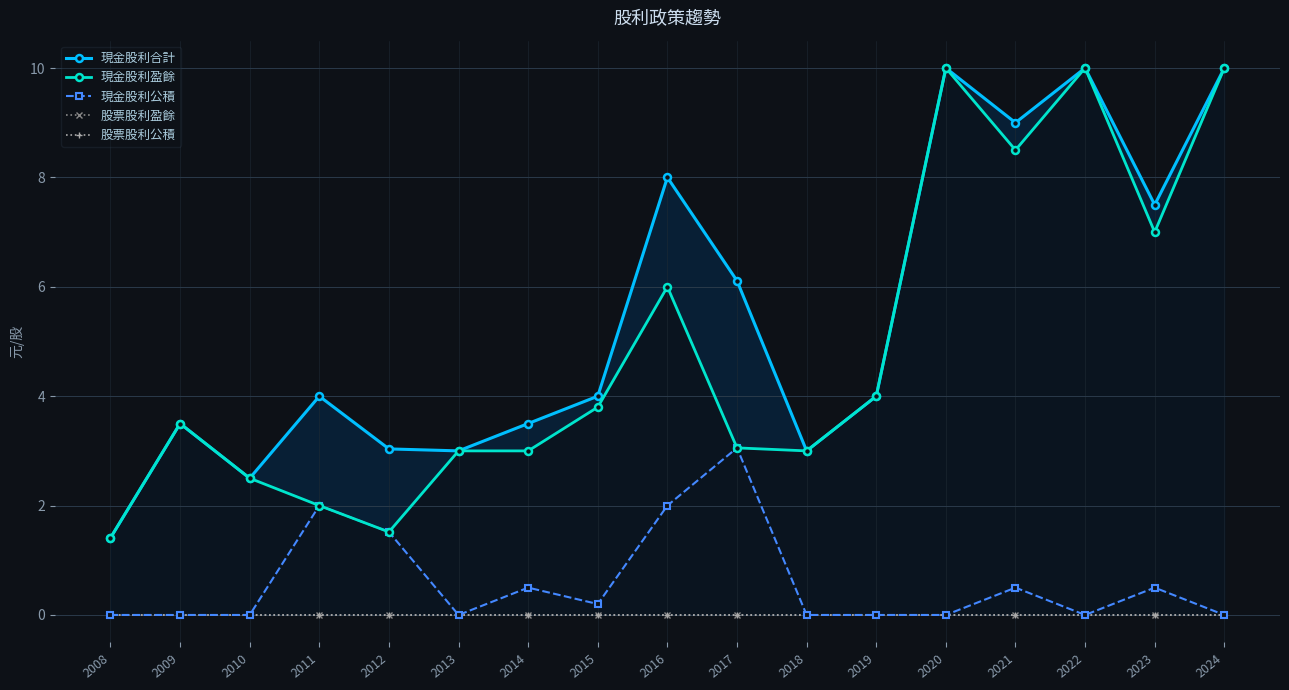

At which category is the sum across all series the highest?

2020